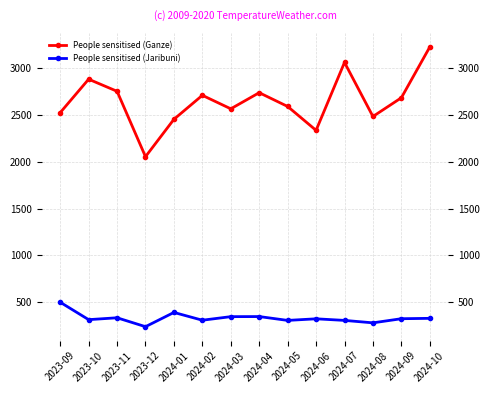

What is the total value across all series at 2024-06?

2660